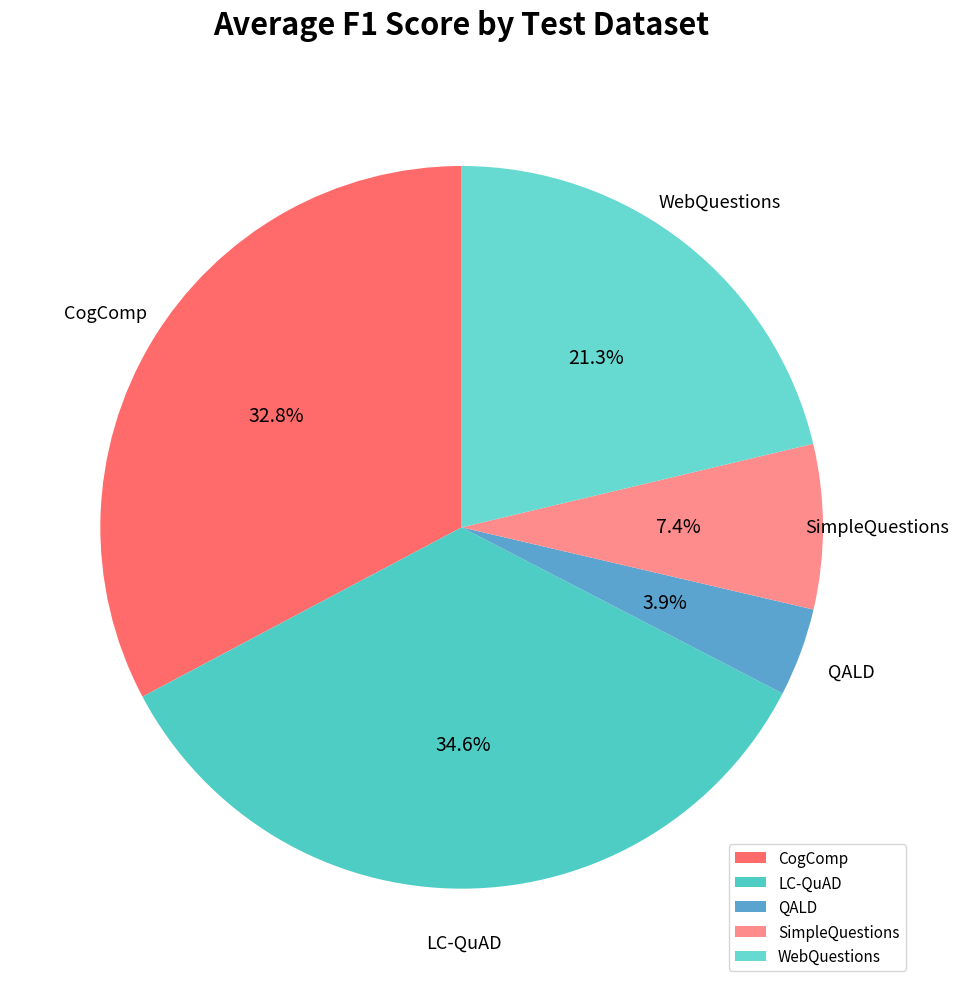

To the nearest percent, what portion does WebQuestions represent?

21%